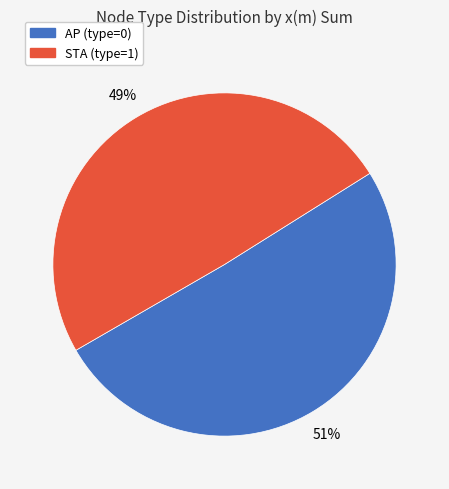

To the nearest percent, what is the average slice percentage?

50%